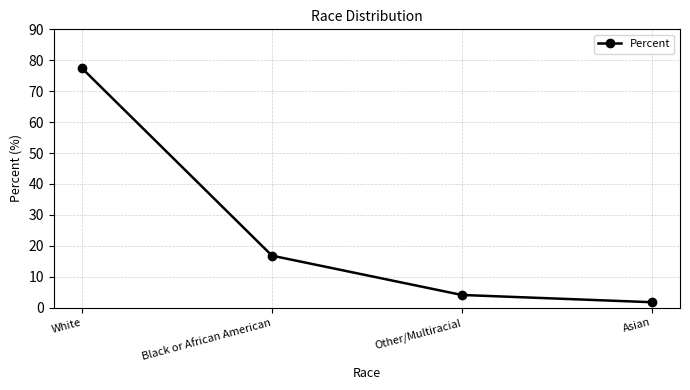

Where is the data nearest to the value 39?

Black or African American